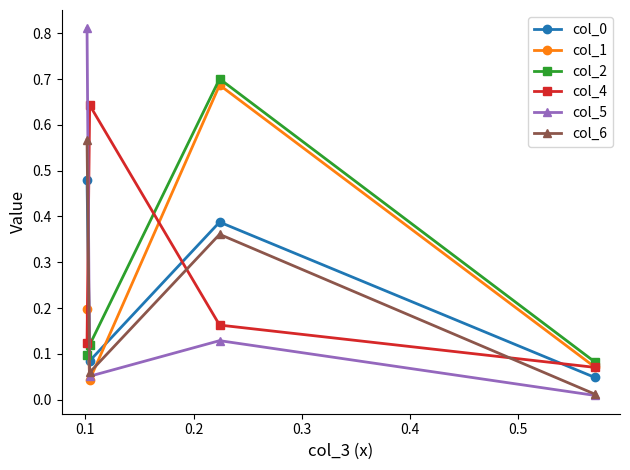

Count the col_0 values in the range 0 to 1.

4